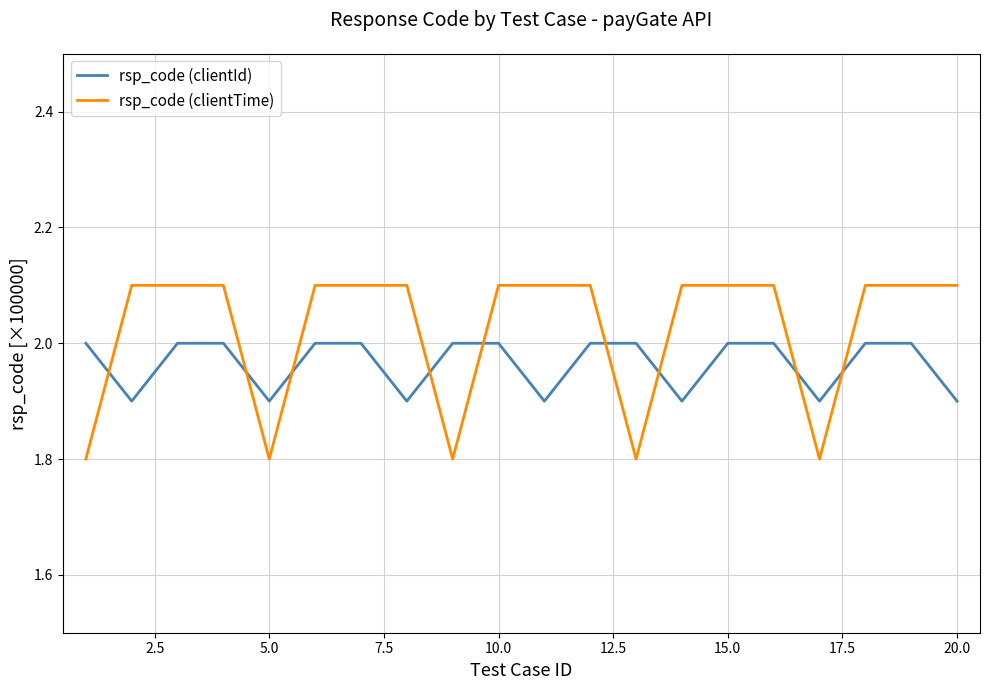

Which series has the largest total across all categories?

rsp_code (clientTime)